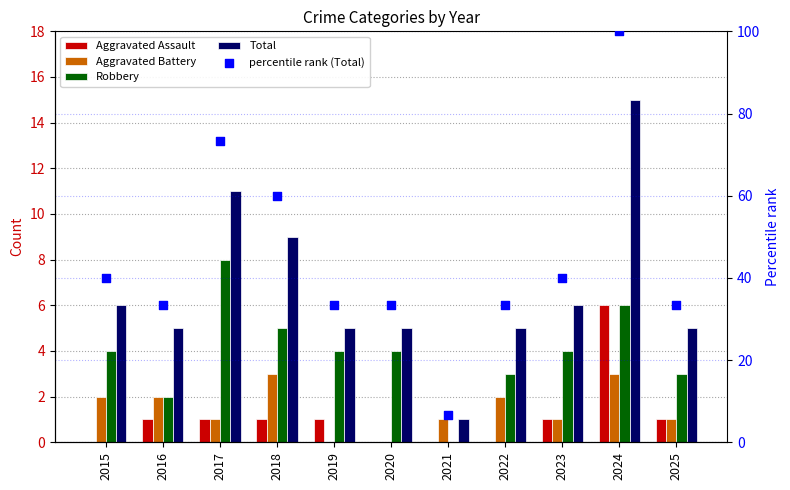

Is the value of Robbery at 2016 greater than the value of Aggravated Battery at 2016?

No